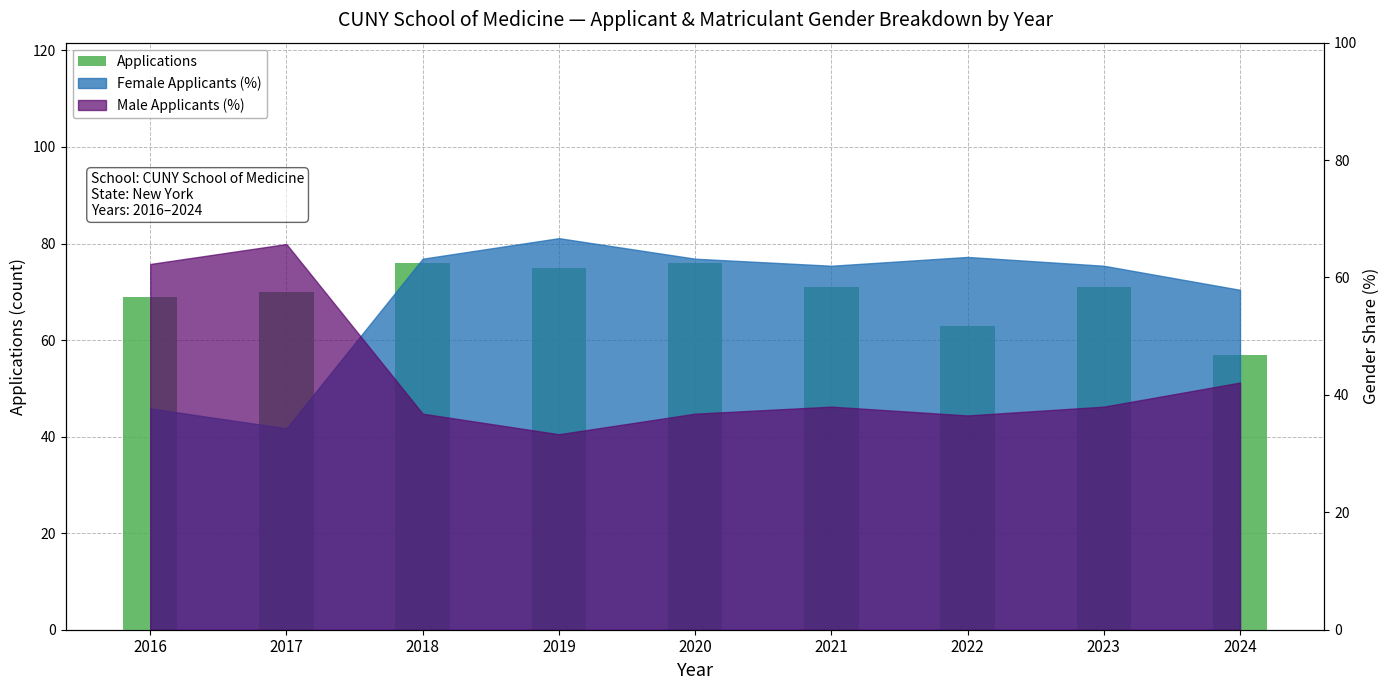

What is the greatest value displayed?

76